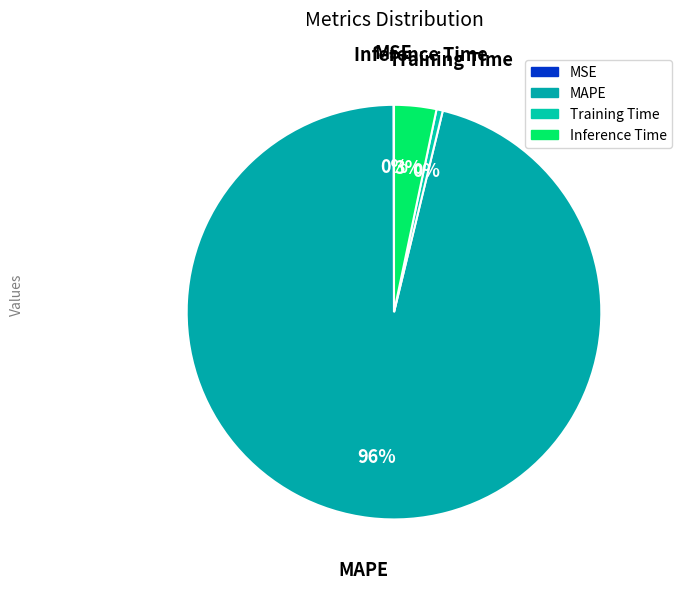

Do MAPE and Inference Time together represent more than half of the pie?

Yes